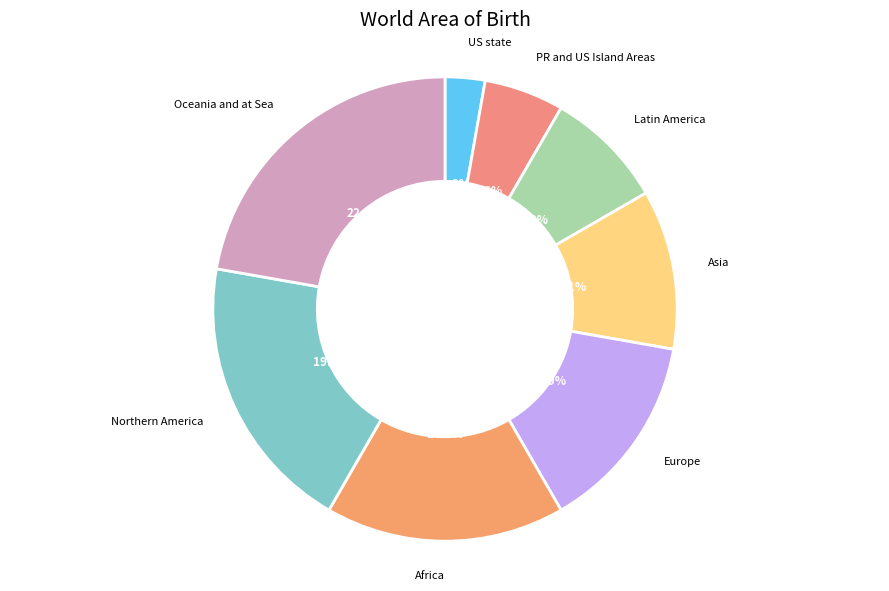

To the nearest percent, what is the combined percentage of Oceania and at Sea and Africa?

39%